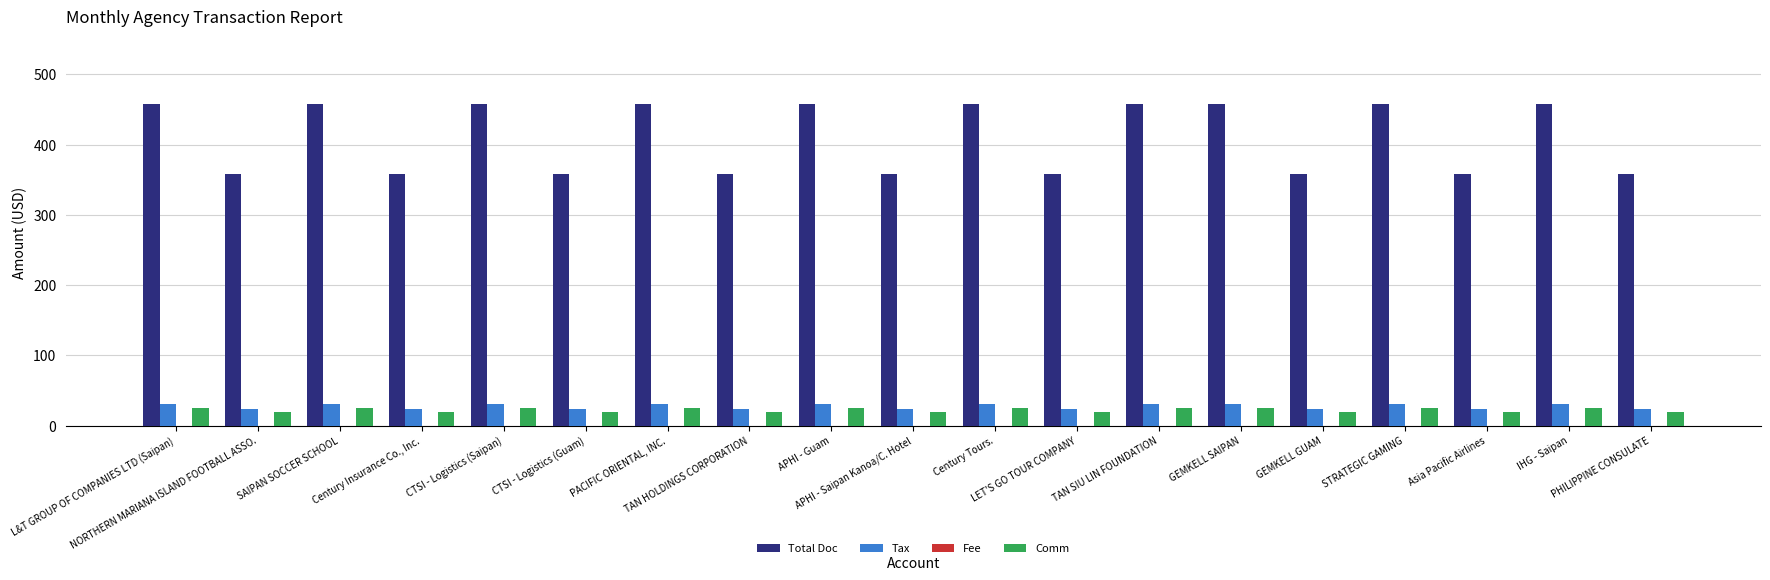

The value of Total Doc at PHILIPPINE CONSULATE is 358.0. True or false?

True